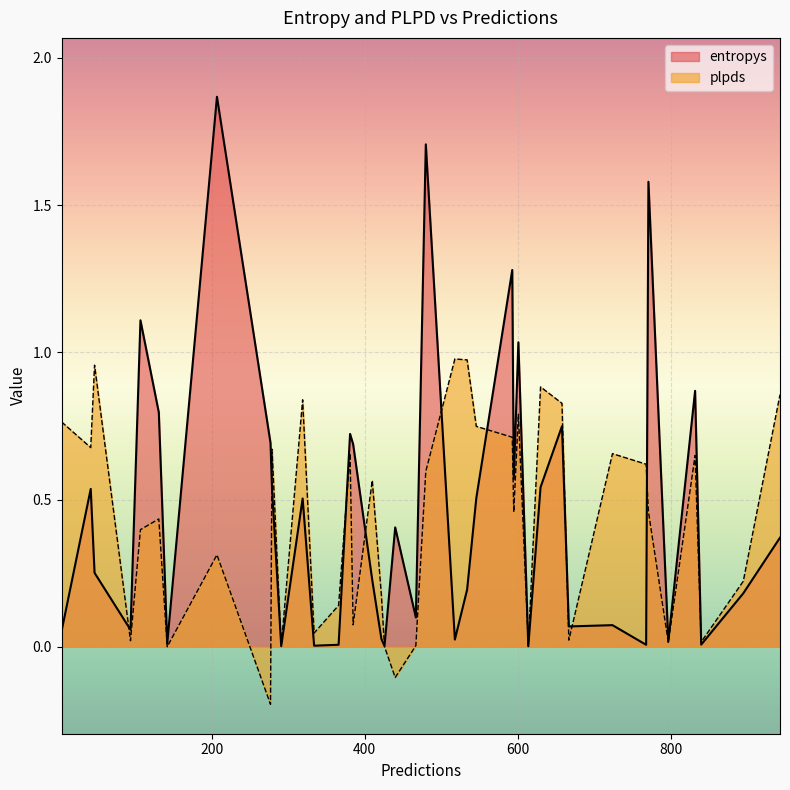

After their last crossing, which series has the higher values: entropys or plpds?

plpds